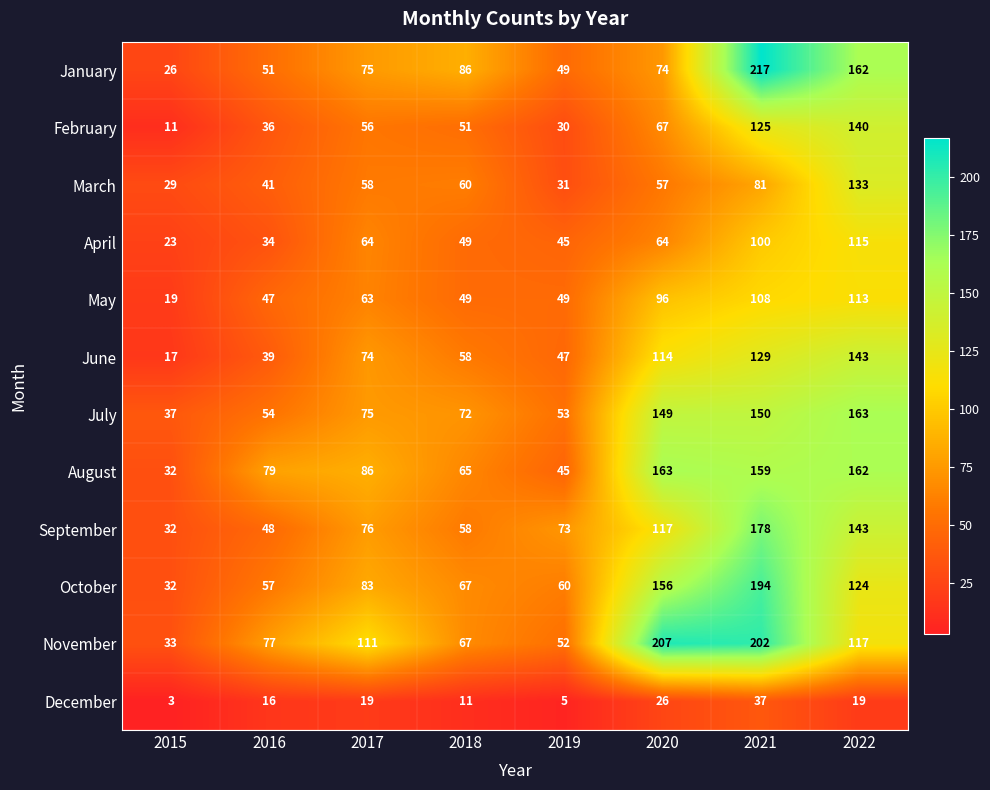

Count the number of categories in the chart.

8